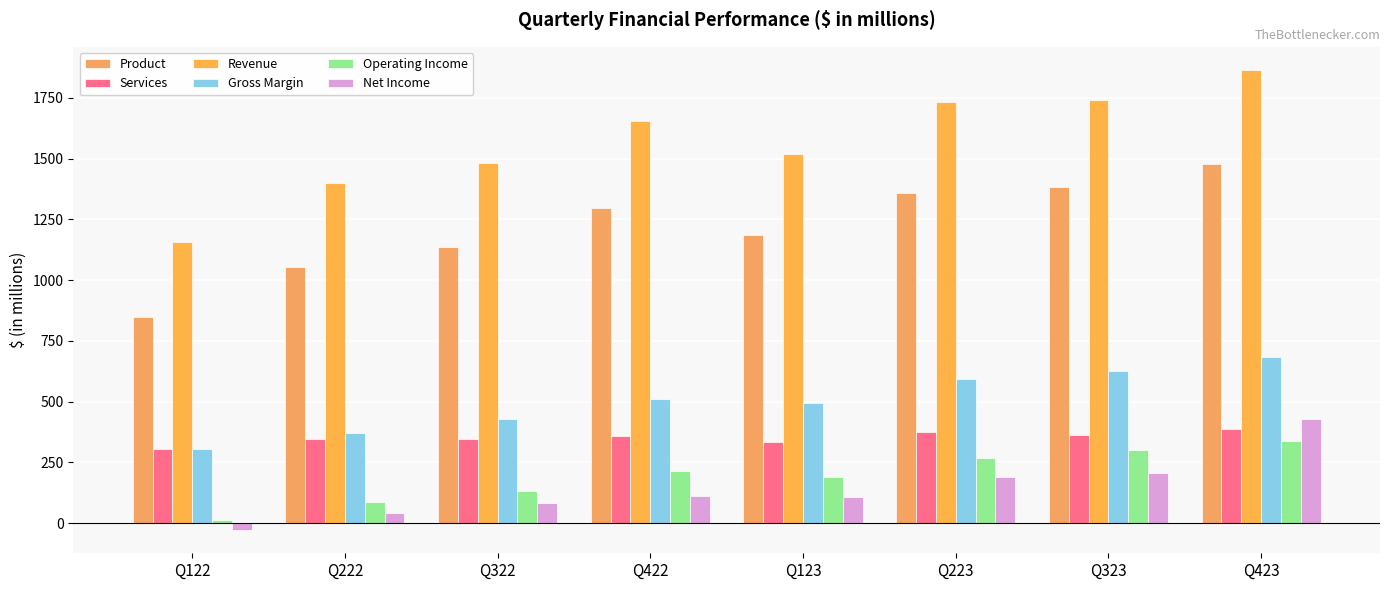

True or false: Gross Margin has a value of 841.7 at Q223.

False